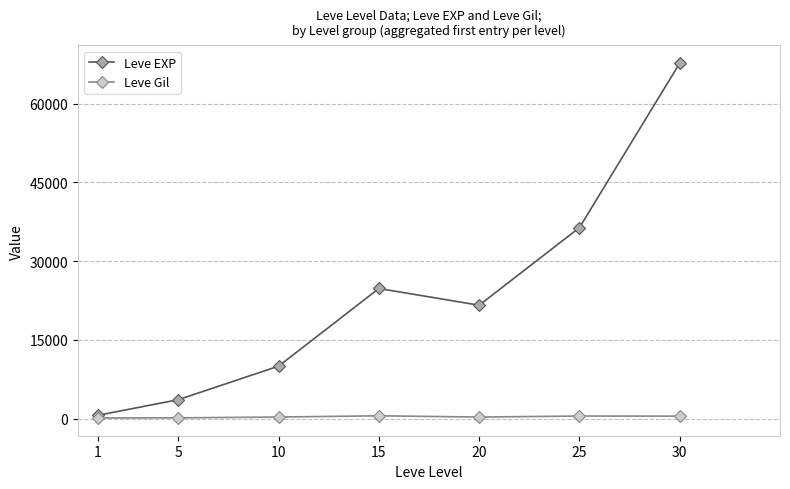

In Leve EXP, how many points are lower than both neighbors (excluding endpoints)?

1